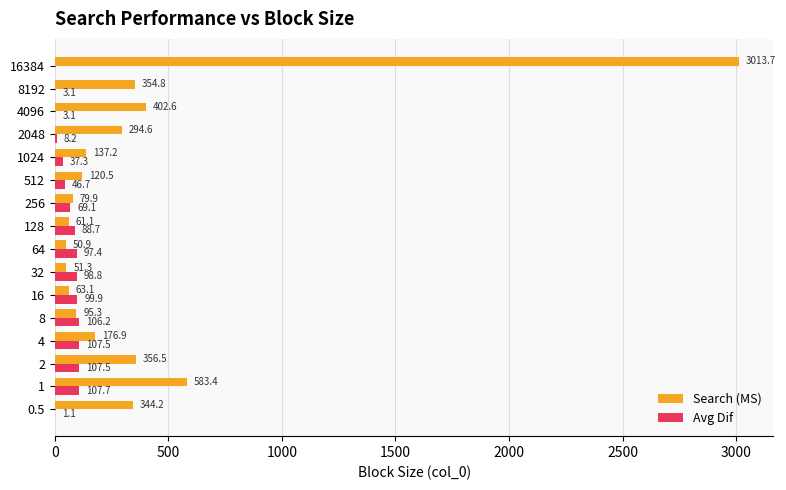

Where is Avg Dif nearest to the value 53?

512